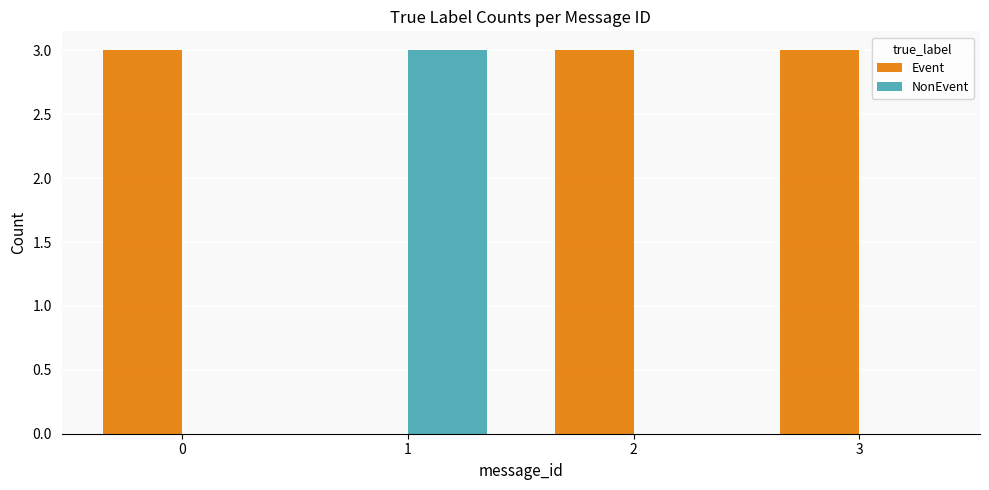

The NonEvent series shows 4 at 1. True or false?

False